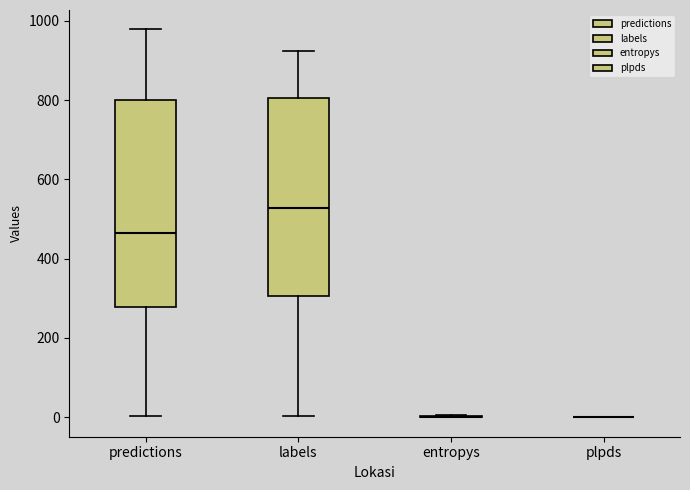

Where does the median line of the box for labels sit on the y-axis? The values are not printed on the chart, so give them approximately, as read against the axis.

520